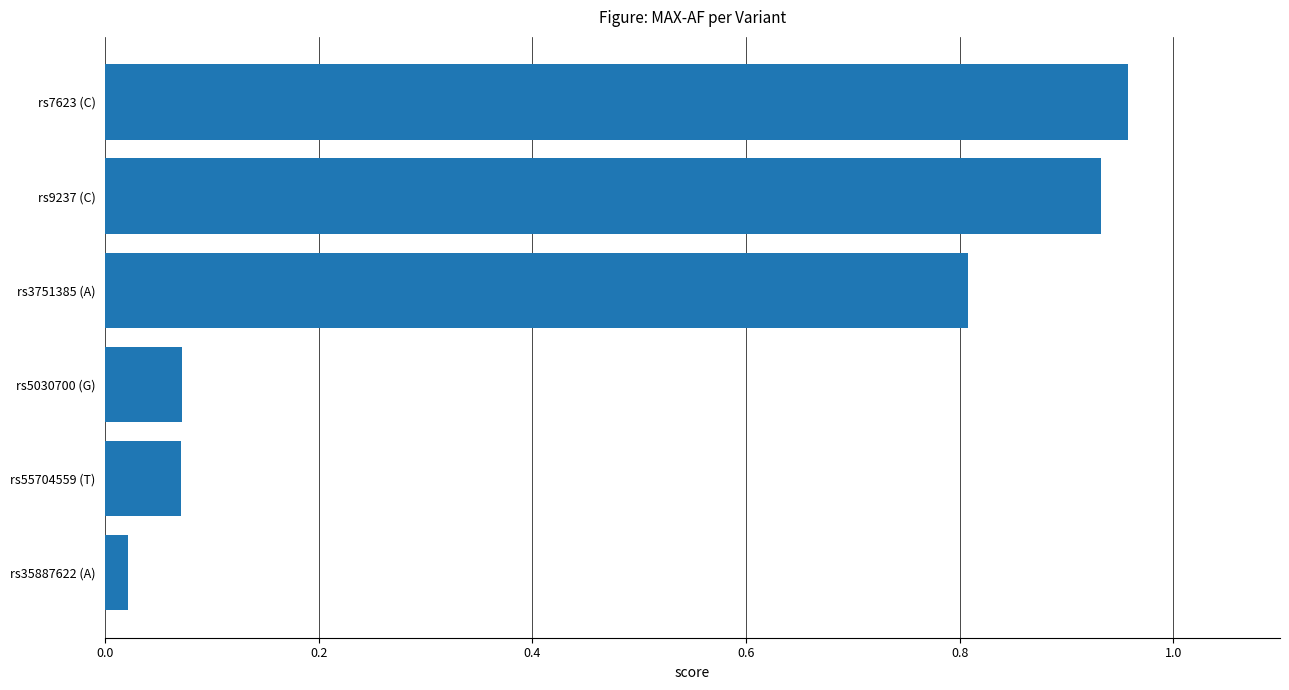

The chart shows a value of 1.1 at rs3751385 (A). True or false?

False